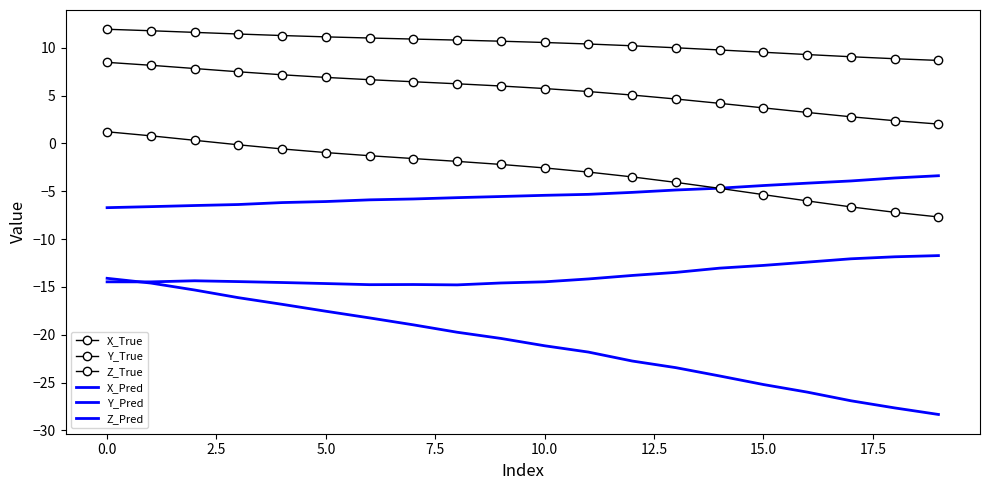

How many lines are shown in the chart?

6